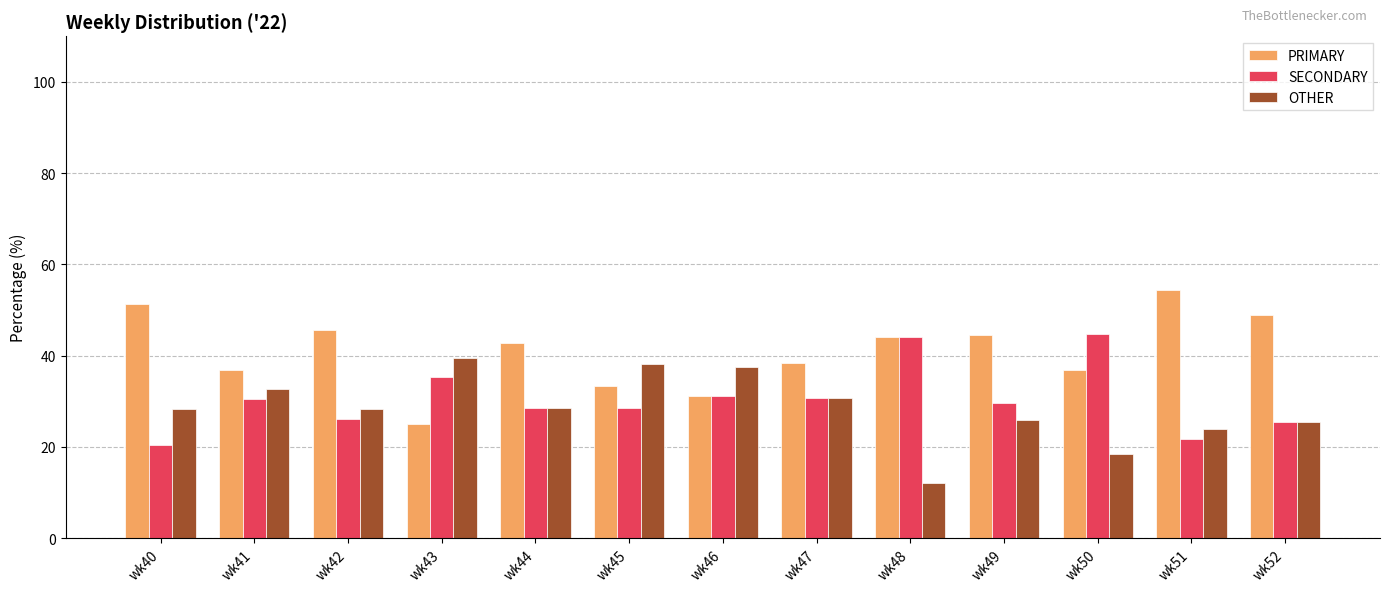

What is the total value across all series at wk50?

100.0